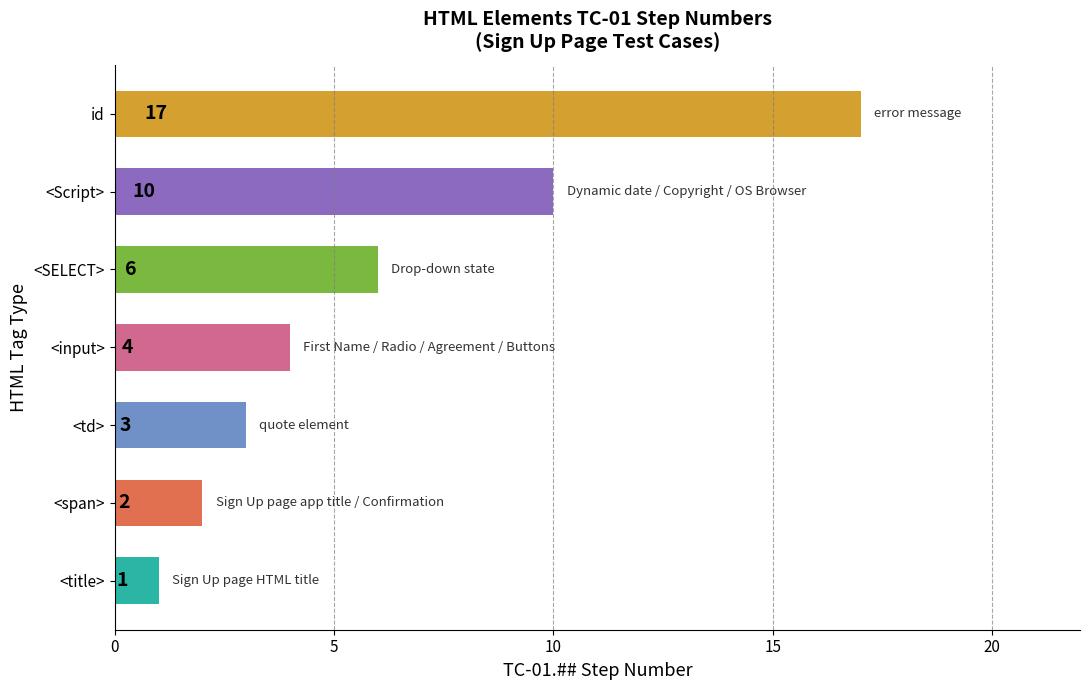

What is the maximum value shown in the chart?

17